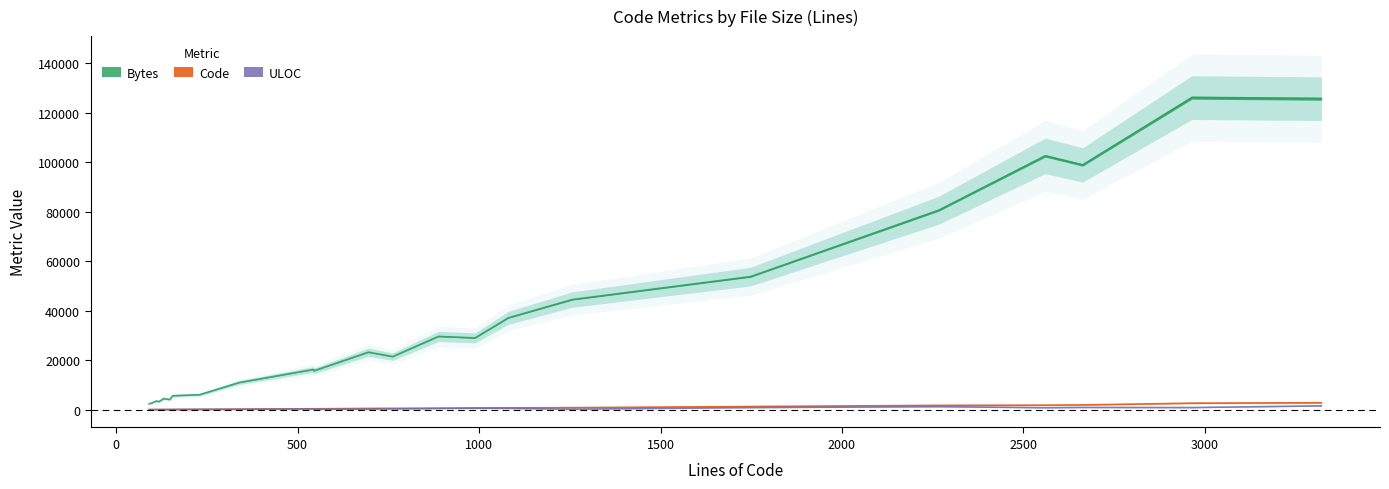

True or false: Bytes has a value of 2537 at abts-main.c(sctp).

True